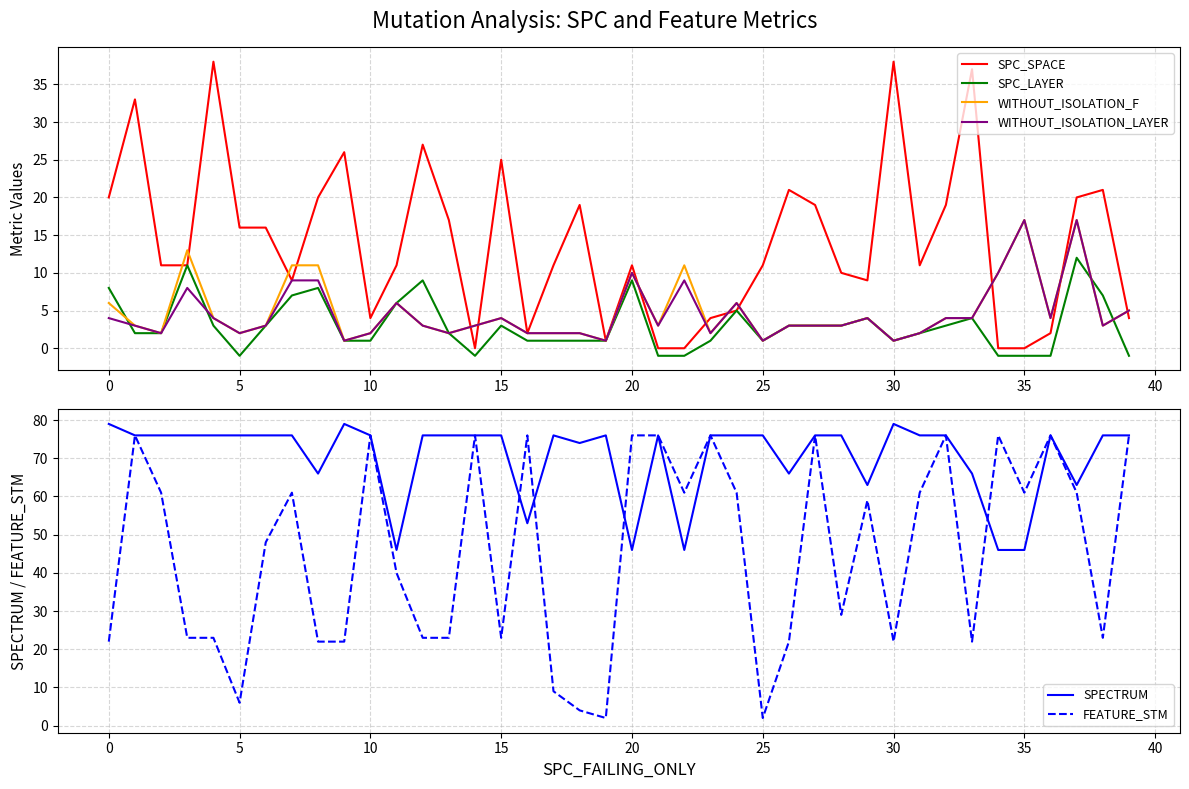

What is the average value of the SPC_LAYER series?

3